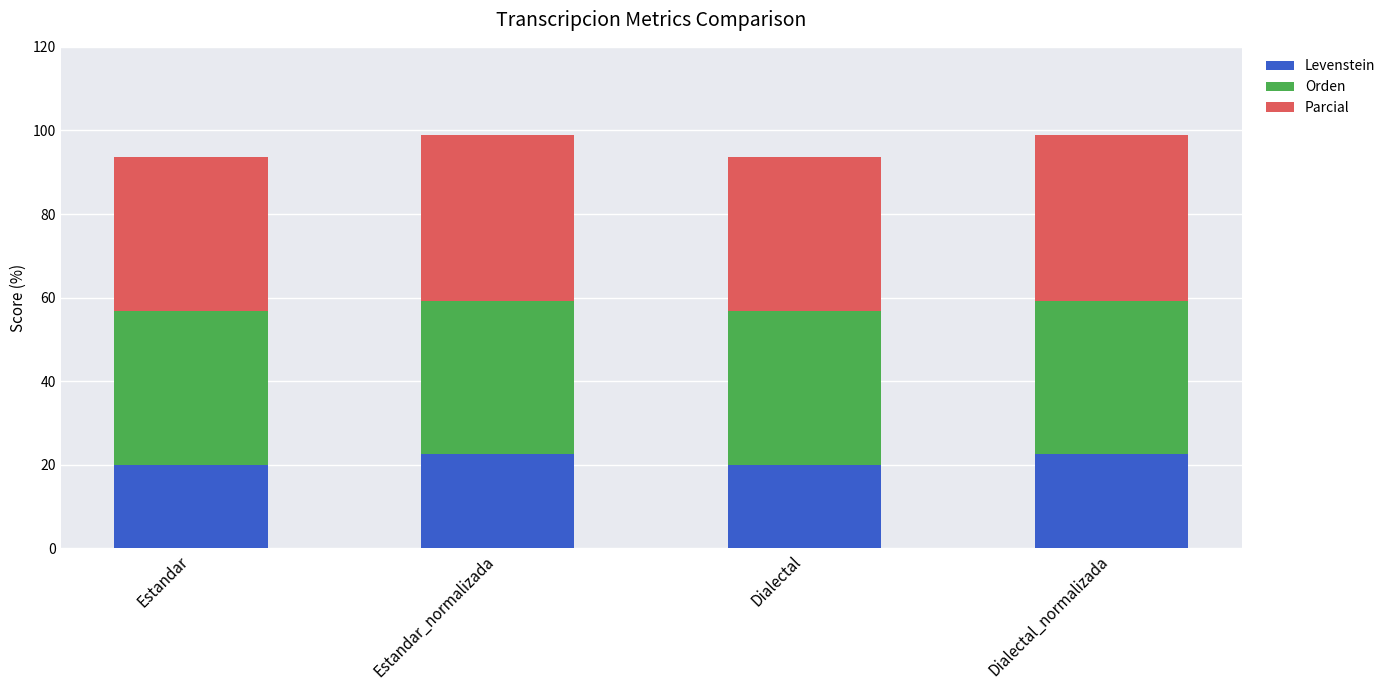

What is the average value of the Levenstein series?

21.2